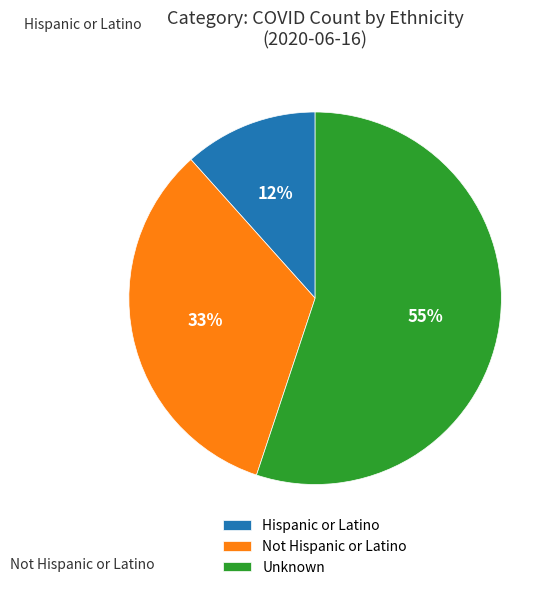

Between Hispanic or Latino and Unknown, which is larger?

Unknown